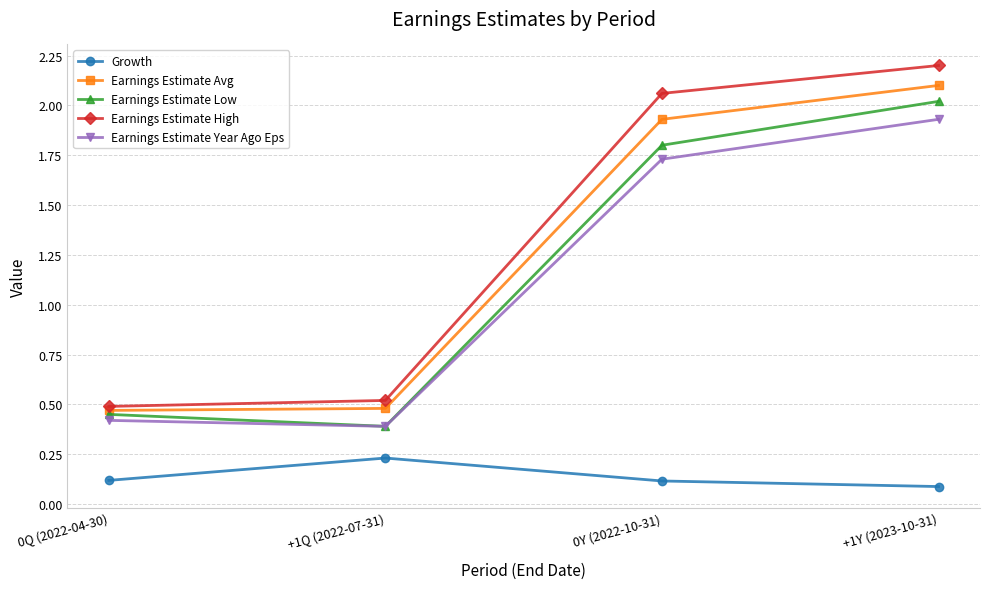

What value does the Earnings Estimate Low series have at +1Y (2023-10-31)?

2.0